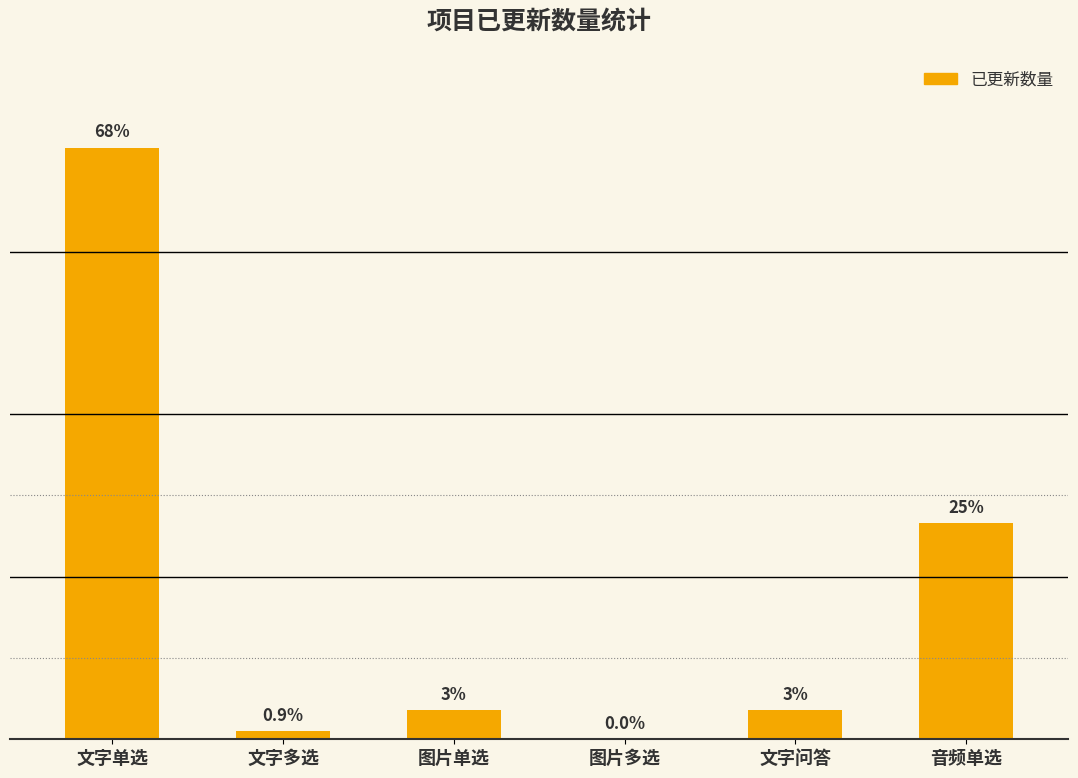

Which has a higher value, 音频单选 or 文字单选?

文字单选